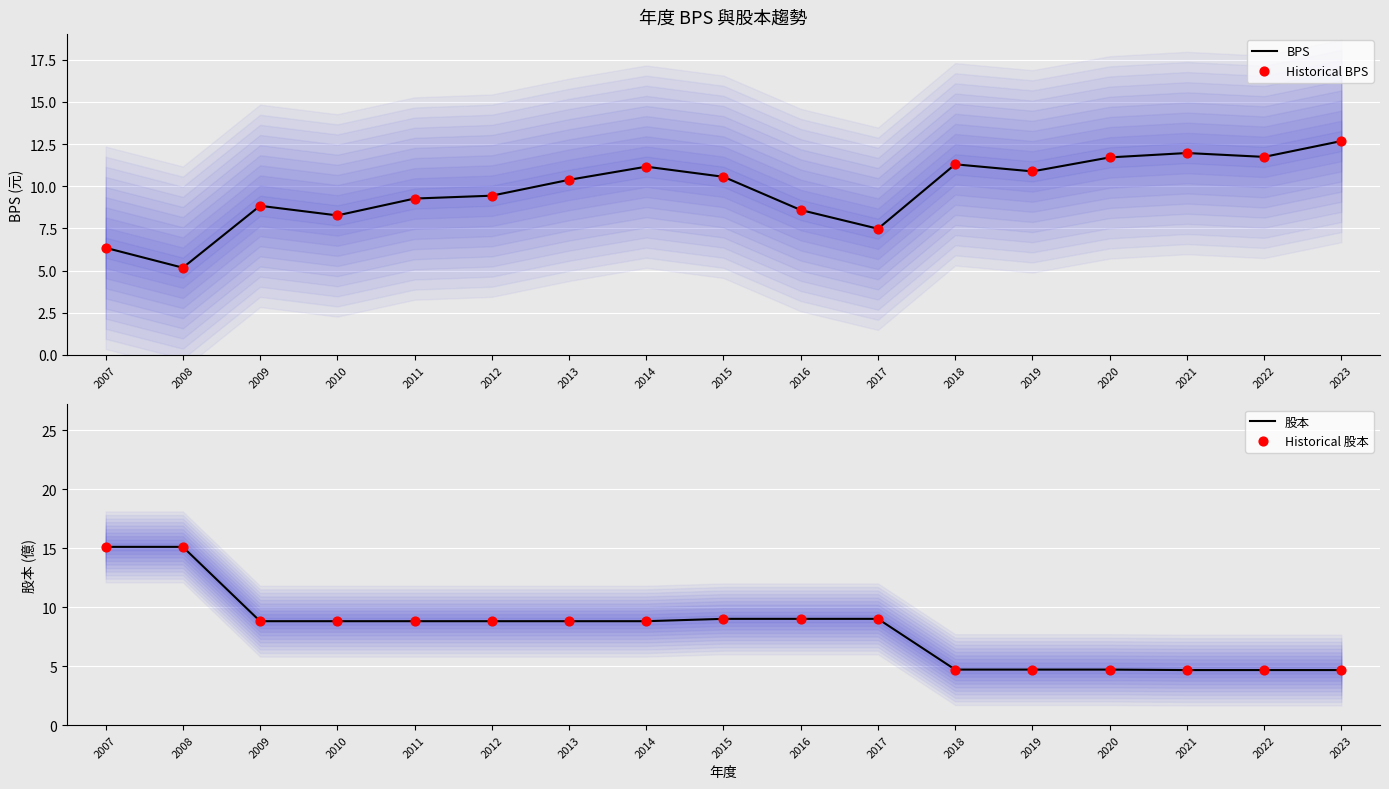

What are all the series names shown in the legend?

BPS, Historical BPS, 股本, Historical 股本